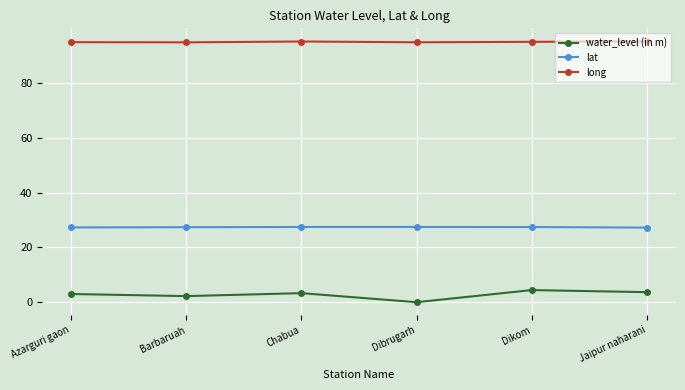

What value does the long series have at Dikom?

95.1